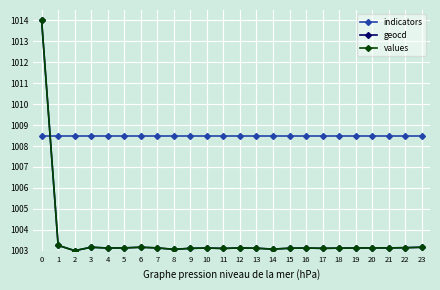

What is the difference between the second highest and minimum values in the geocd series?

0.3